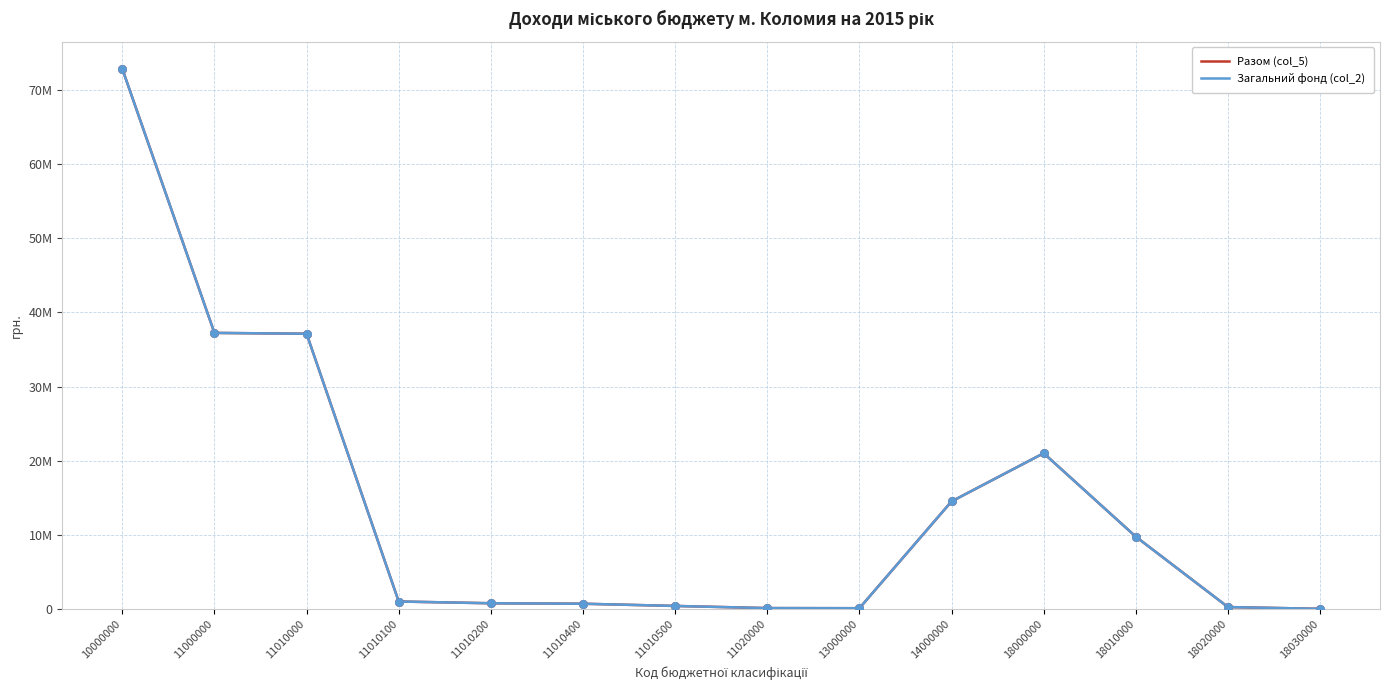

Is the value of Загальний фонд (col_2) at 11010400 greater than the value of Разом (col_5) at 10000000?

No